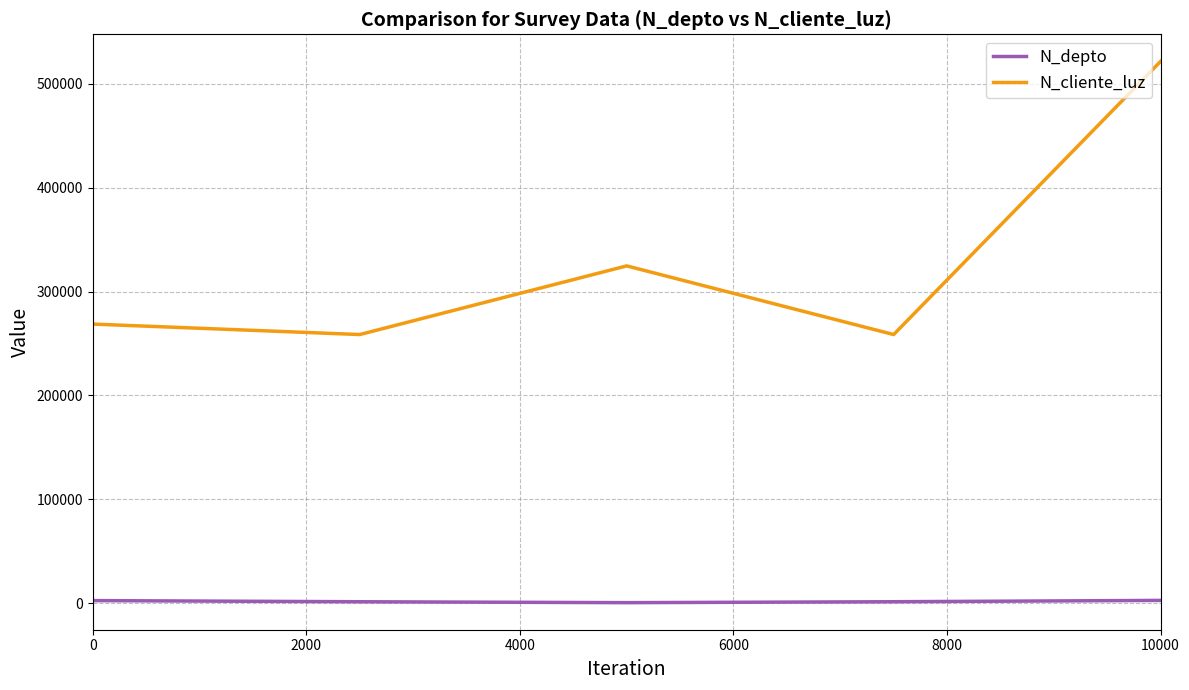

How many lines are shown in the chart?

2